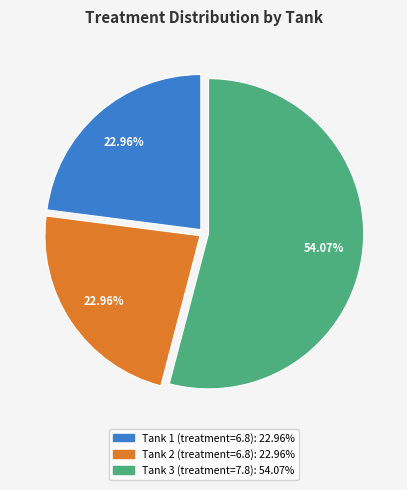

Count the number of slices in the pie.

3